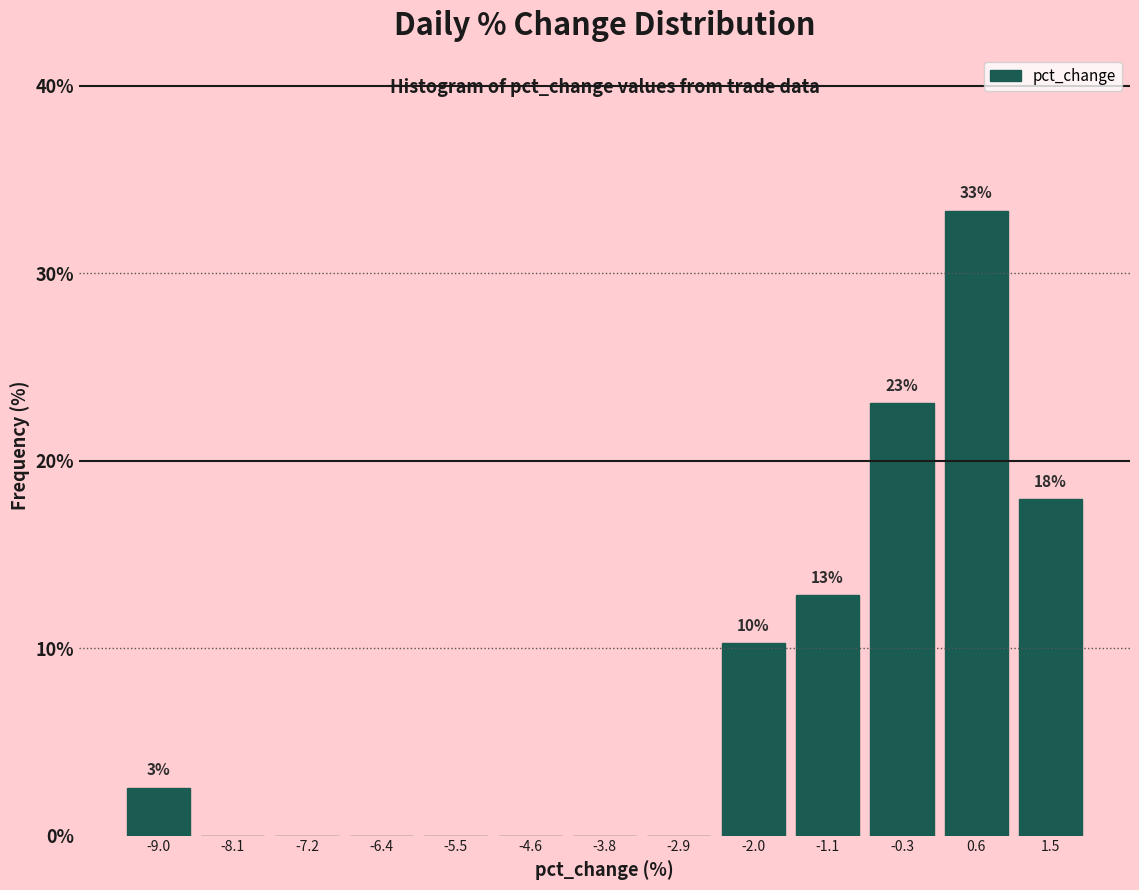

Which range on the x-axis has the tallest bar?

0.2 to 1.0